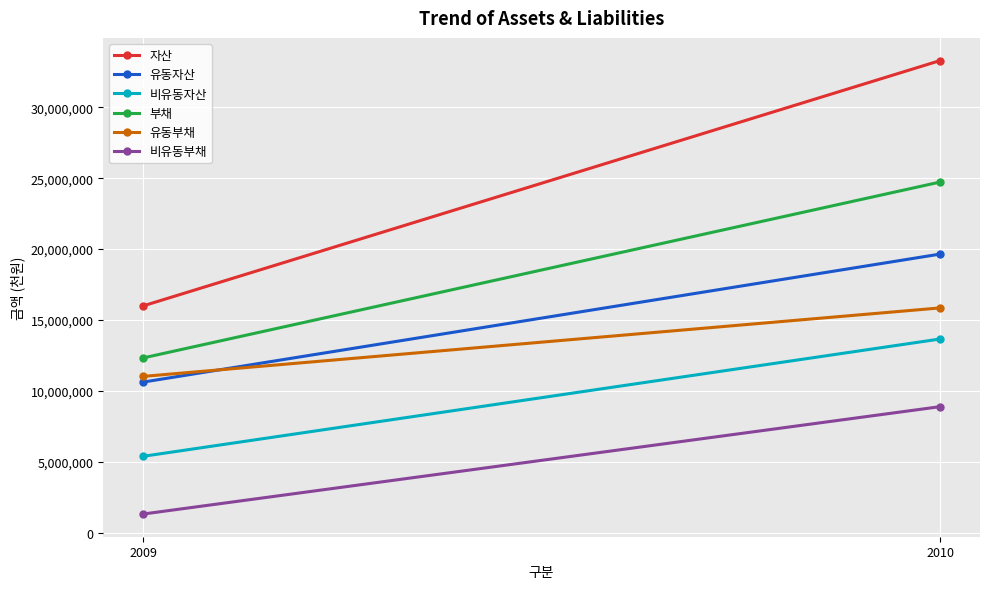

What is the total value across all series at 2009?

56615333